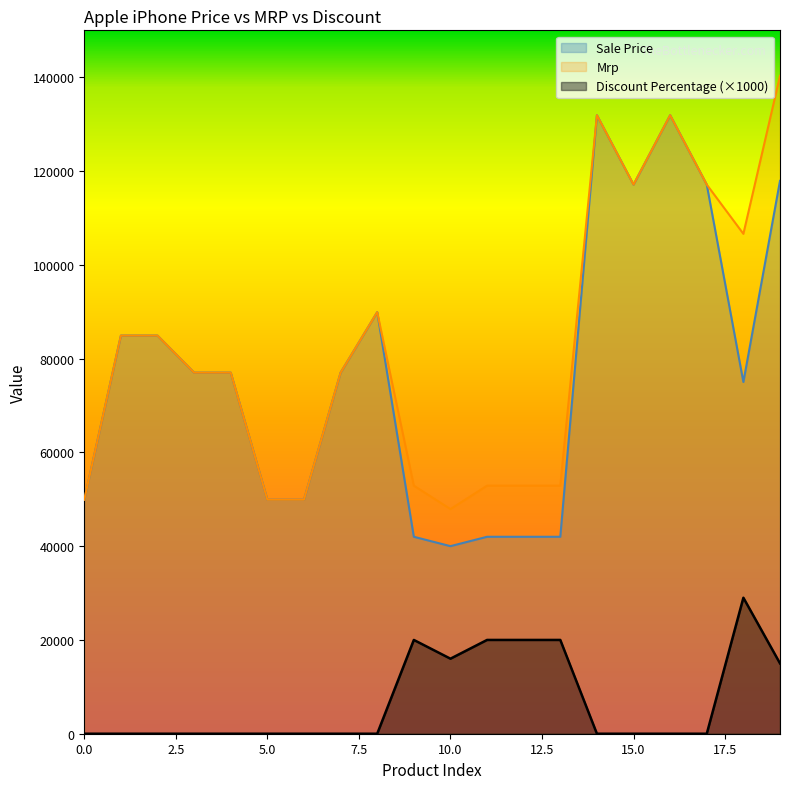

Which series has the largest total across all categories?

Mrp